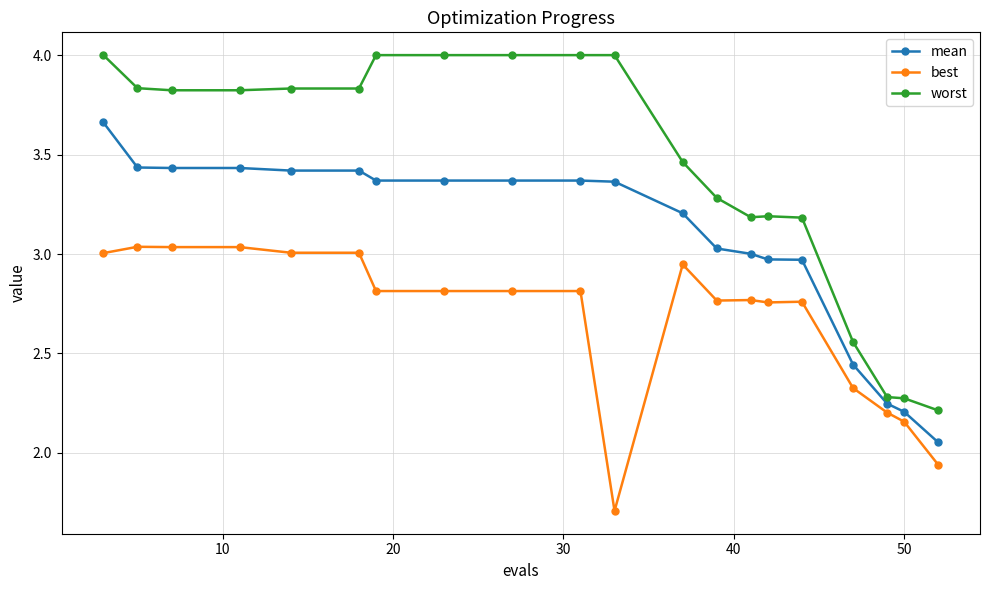

Which series has the largest range (max minus min)?

worst